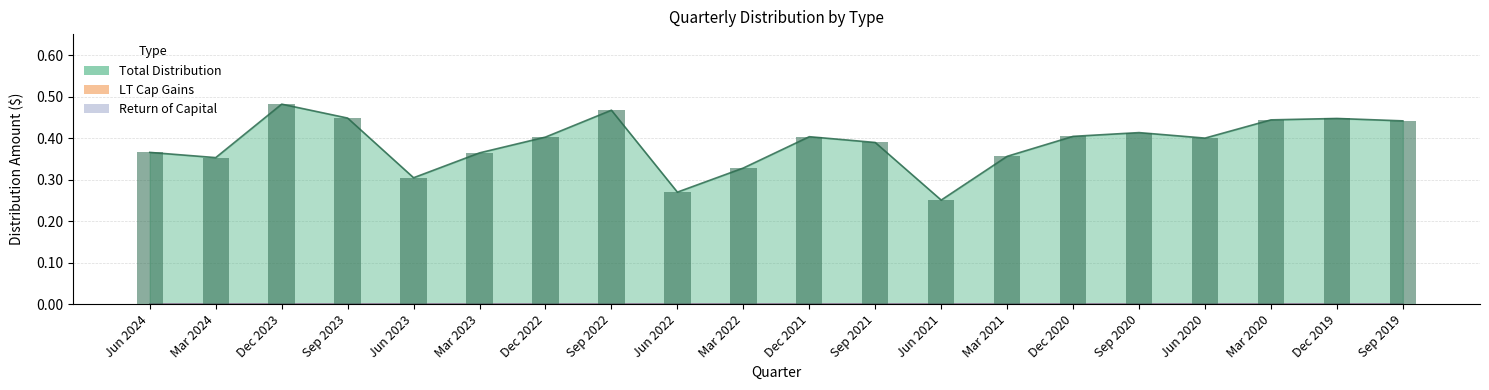

The LT Cap Gains series shows 0.0 at Sep 2019. True or false?

True